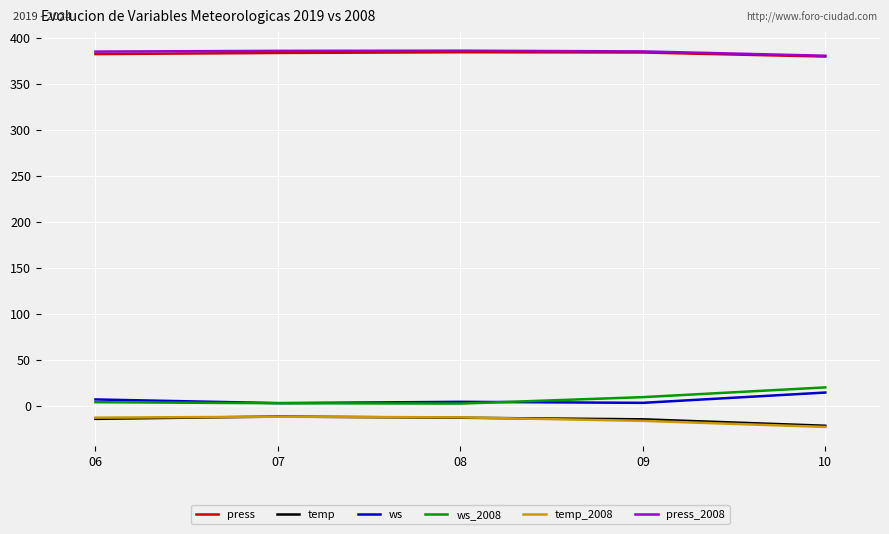

True or false: temp_2008 and press_2008 intersect in this chart.

False